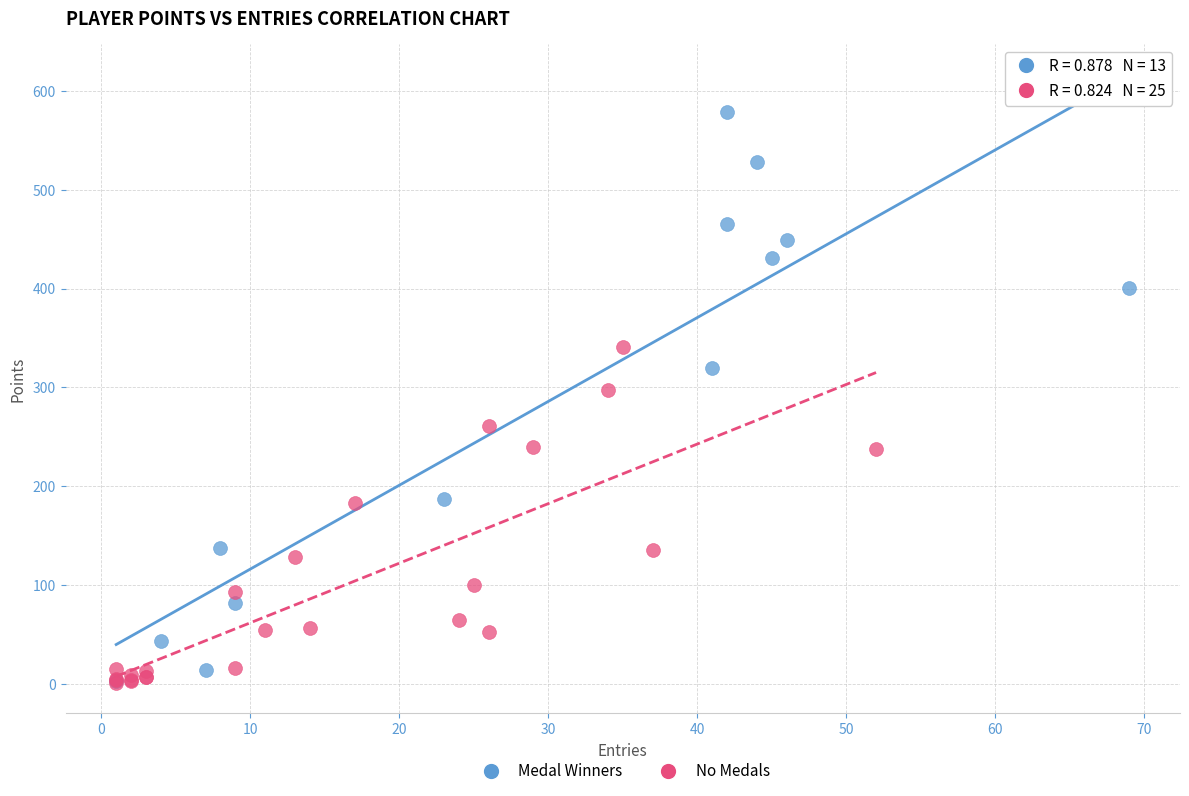

Which series contains the highest Y value?

Medal Winners